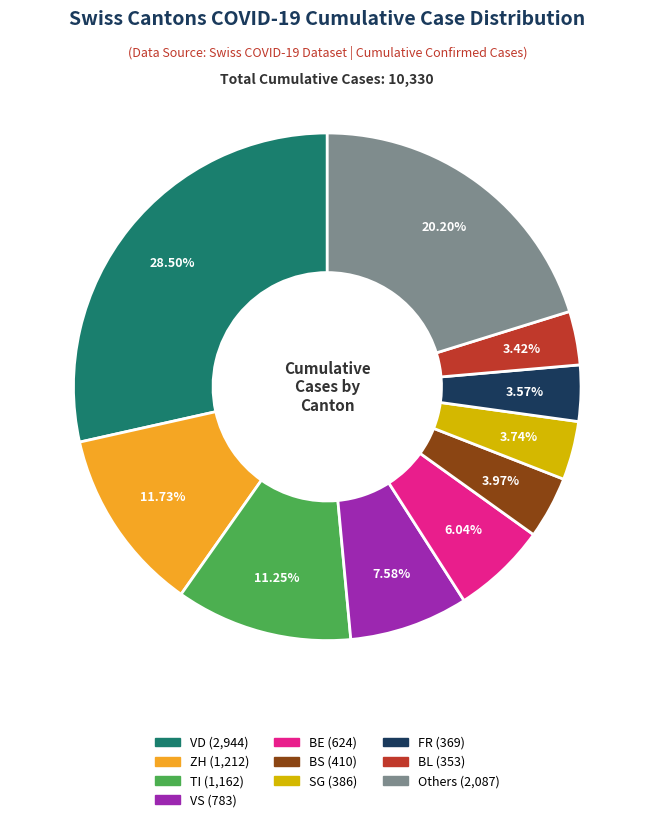

How many slices are in this pie chart?

10